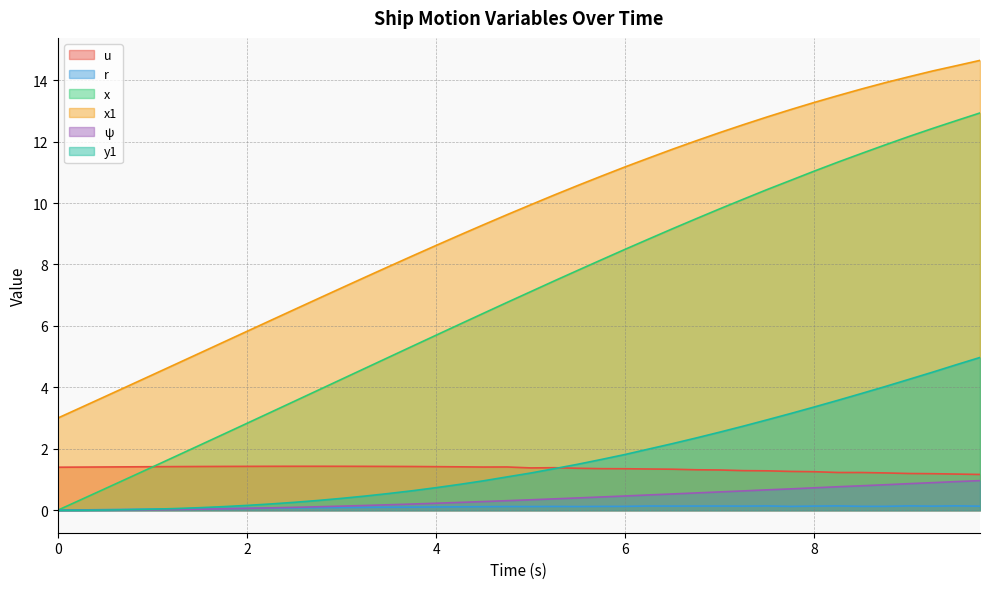

Which series has the largest total across all categories?

x1